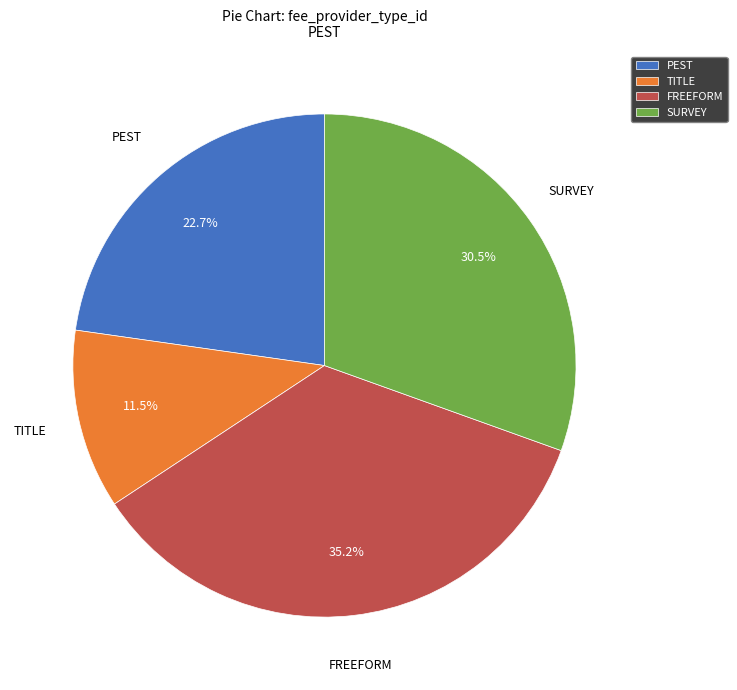

Which category has the smallest portion of the pie?

TITLE